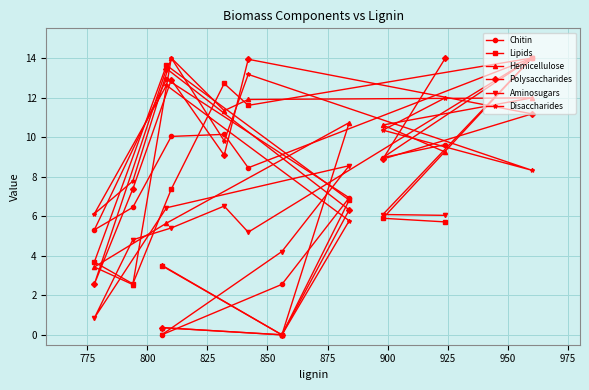

What is the maximum value for Disaccharides?

14.0